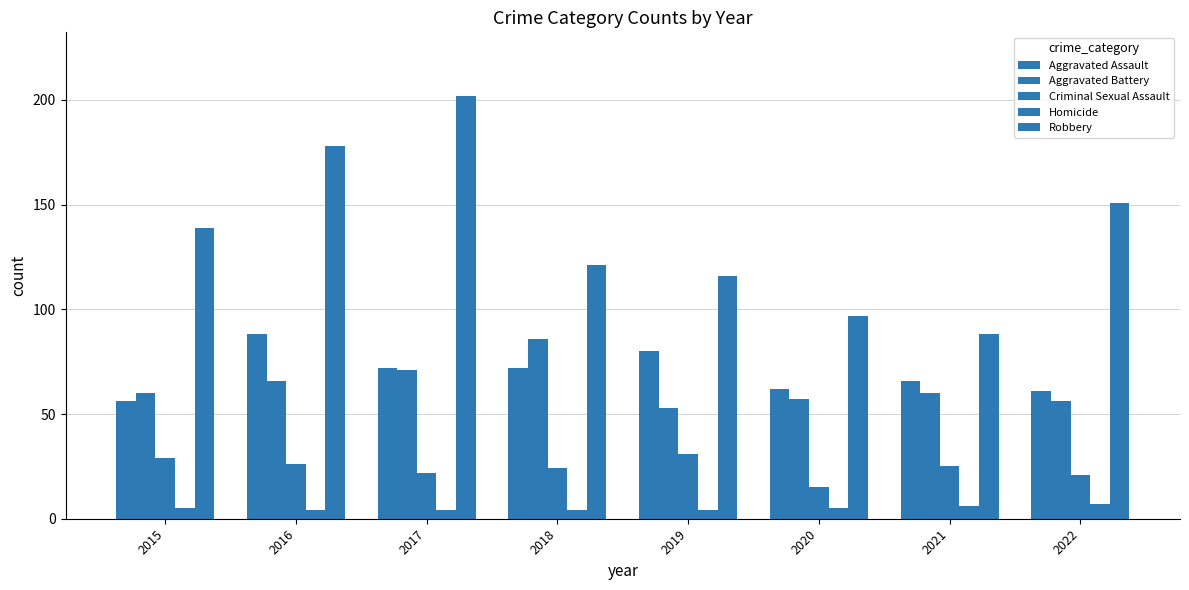

Is it true that Homicide equals 4 at 2016?

True